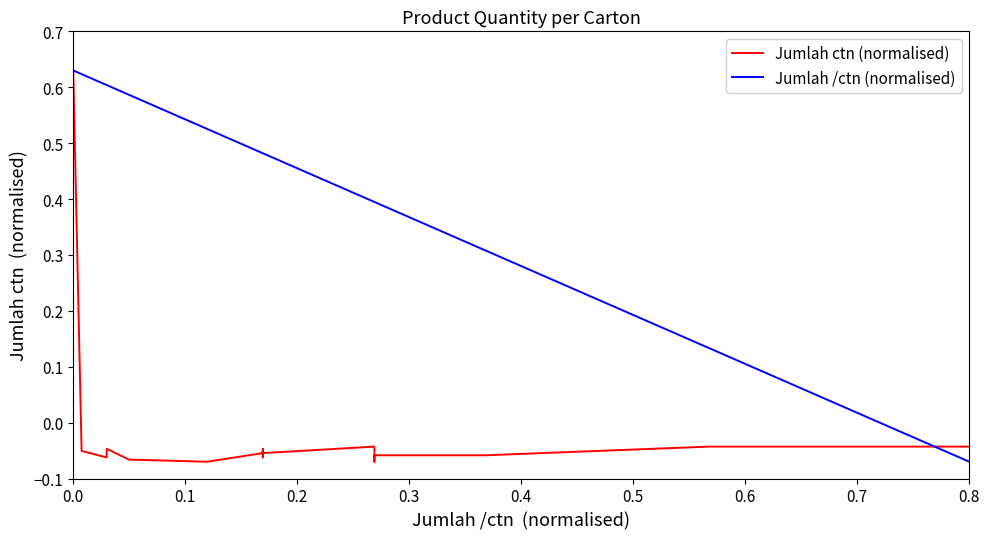

What is the value of the Jumlah ctn (normalised) point at the 16th from the left?

-0.1